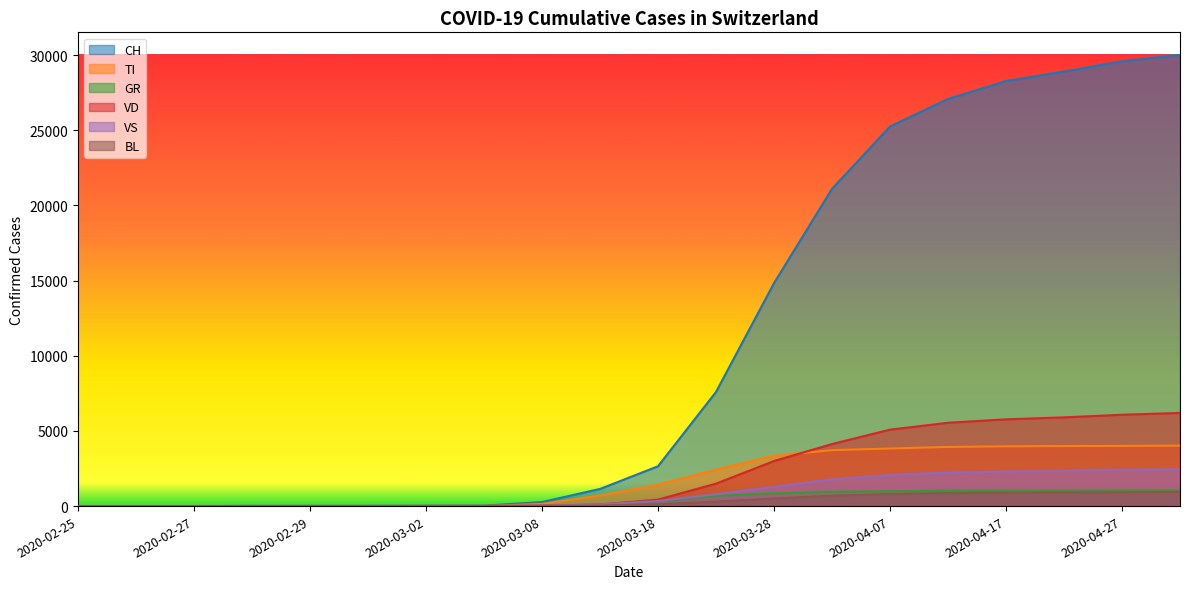

What is the label of the 4th point from the right?

2020-04-17